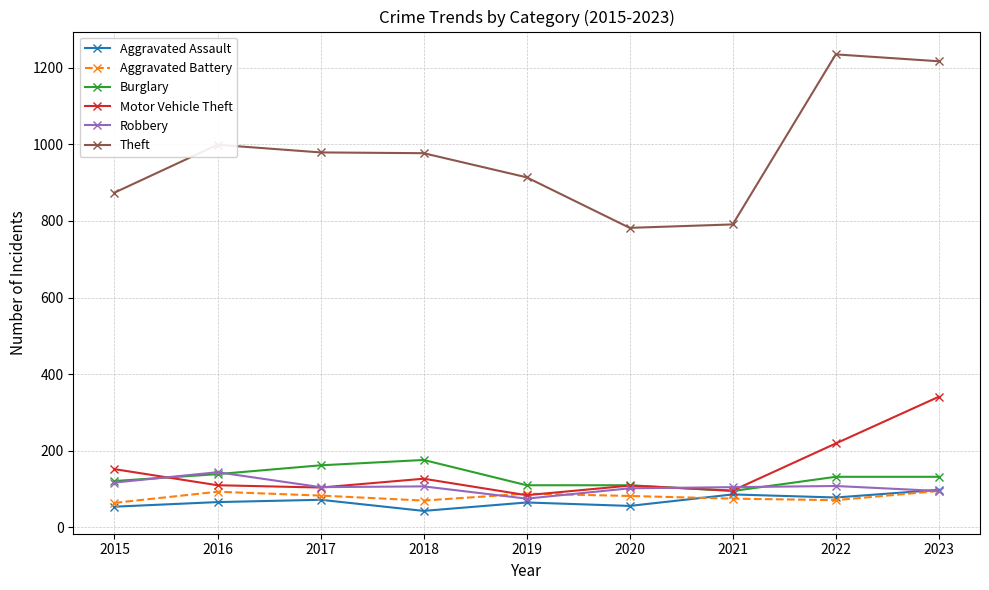

What is the value of the Robbery point at the 2nd from the left?

144